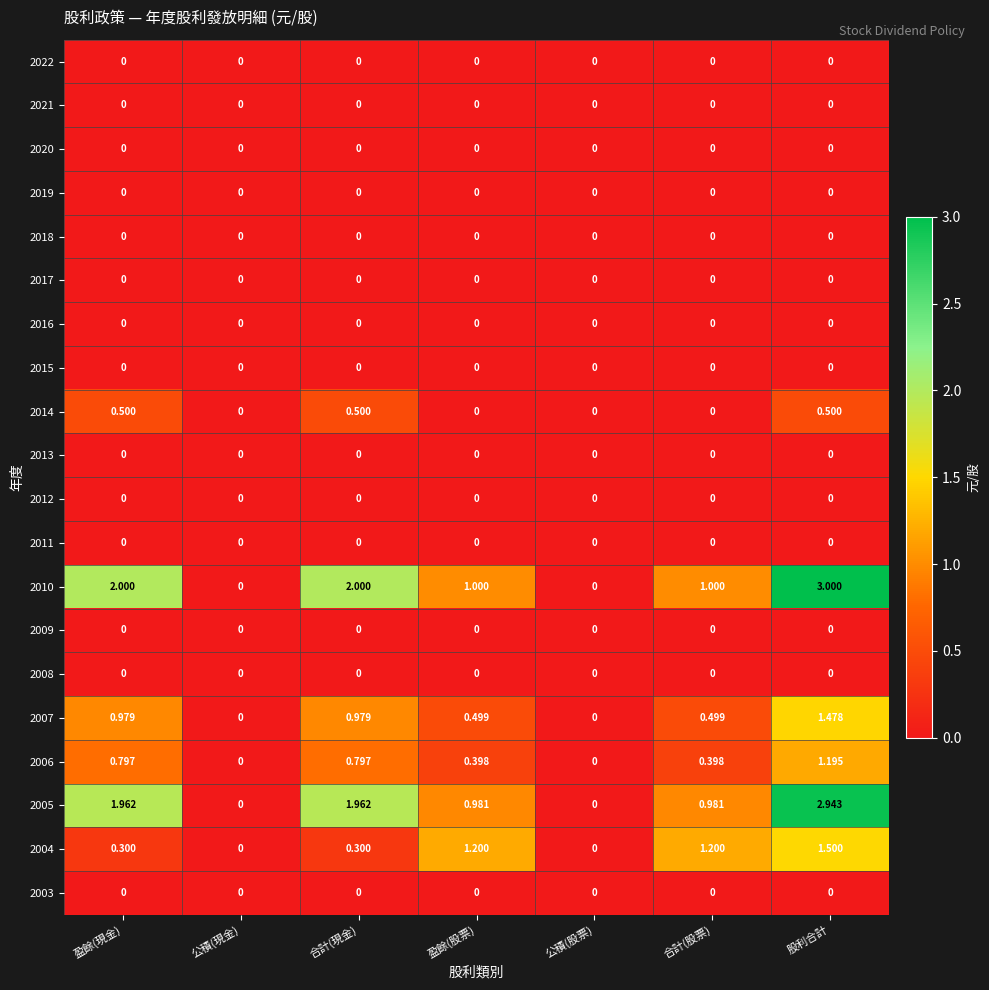

What is the total value across all series at 合計(現金)?

6.5